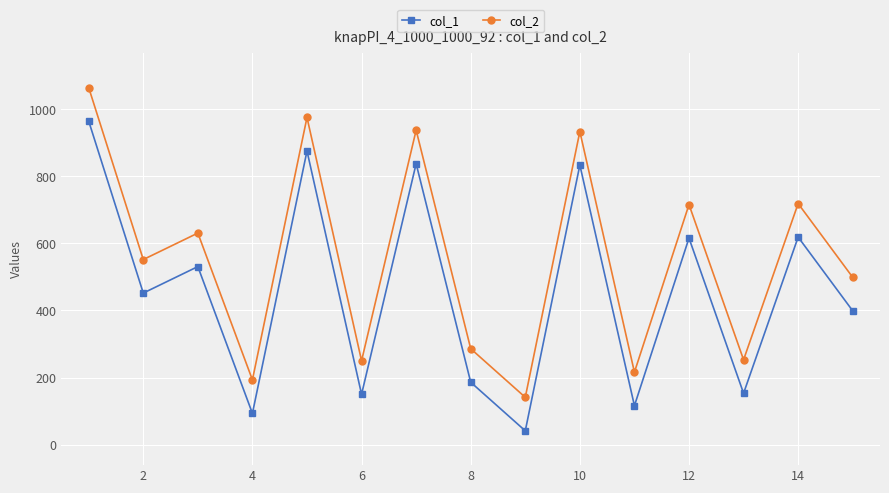

How many interior local peaks does the col_2 series have?

6